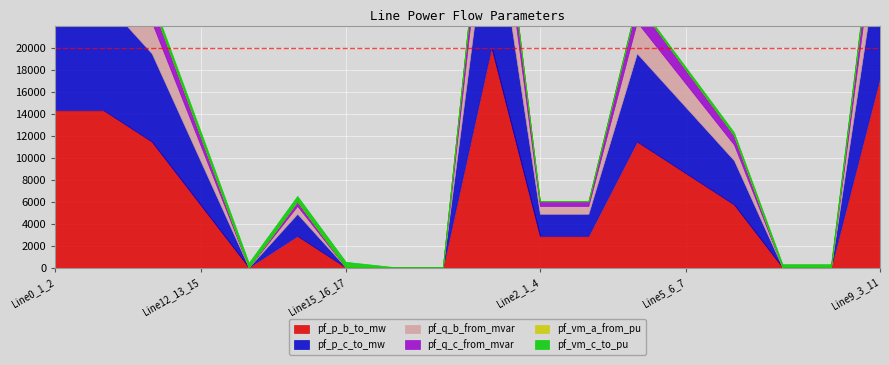

What are all the series names shown in the legend?

pf_p_b_to_mw, pf_p_c_to_mw, pf_q_b_from_mvar, pf_q_c_from_mvar, pf_vm_a_from_pu, pf_vm_c_to_pu